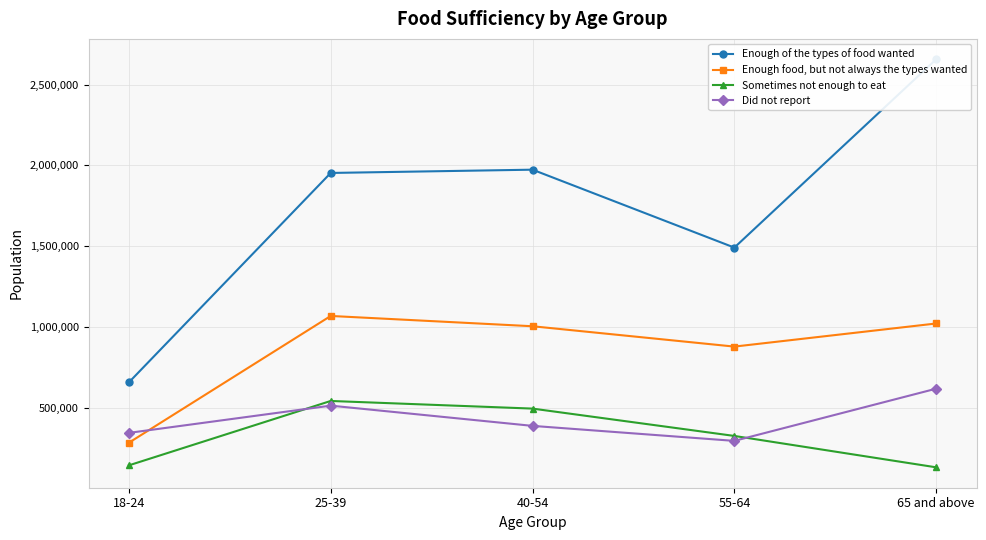

What is the value of the Sometimes not enough to eat point at the 2nd from the left?

541188